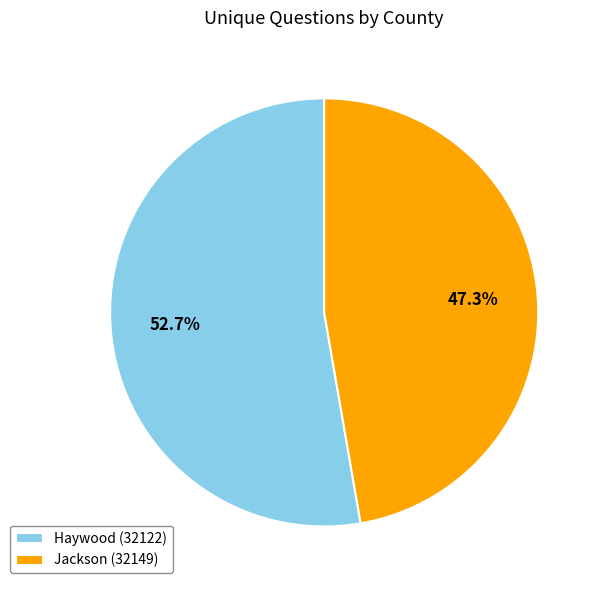

What percentage is the Jackson (32149) slice, to the nearest percent?

47%